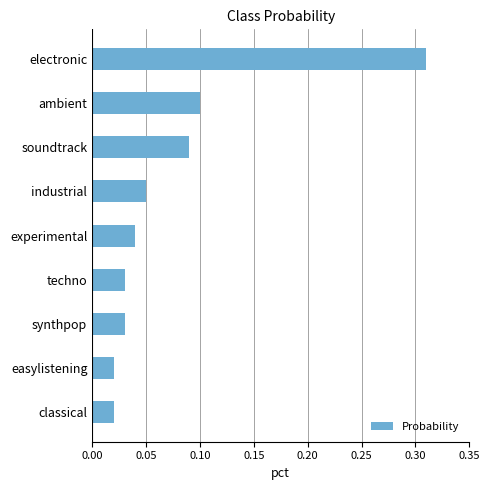

What is the label of the 8th bar from the top?

easylistening